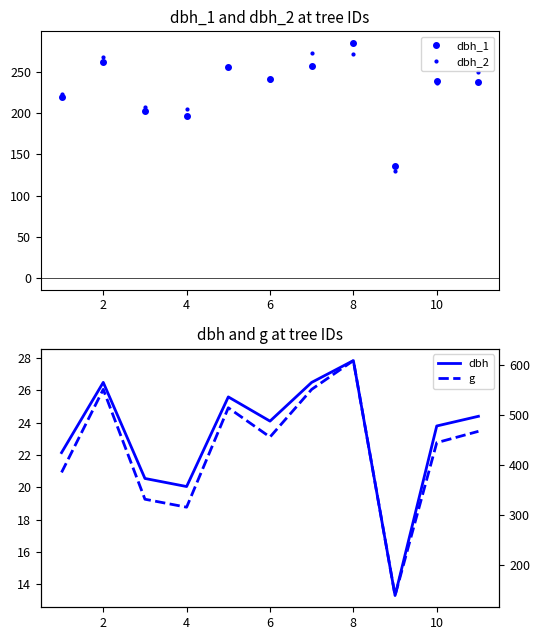

What is the lowest value of the g series?

138.9